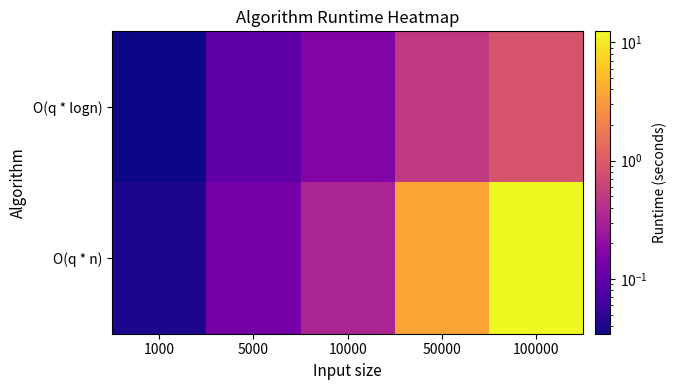

At how many categories does at least one series exceed 0?

5